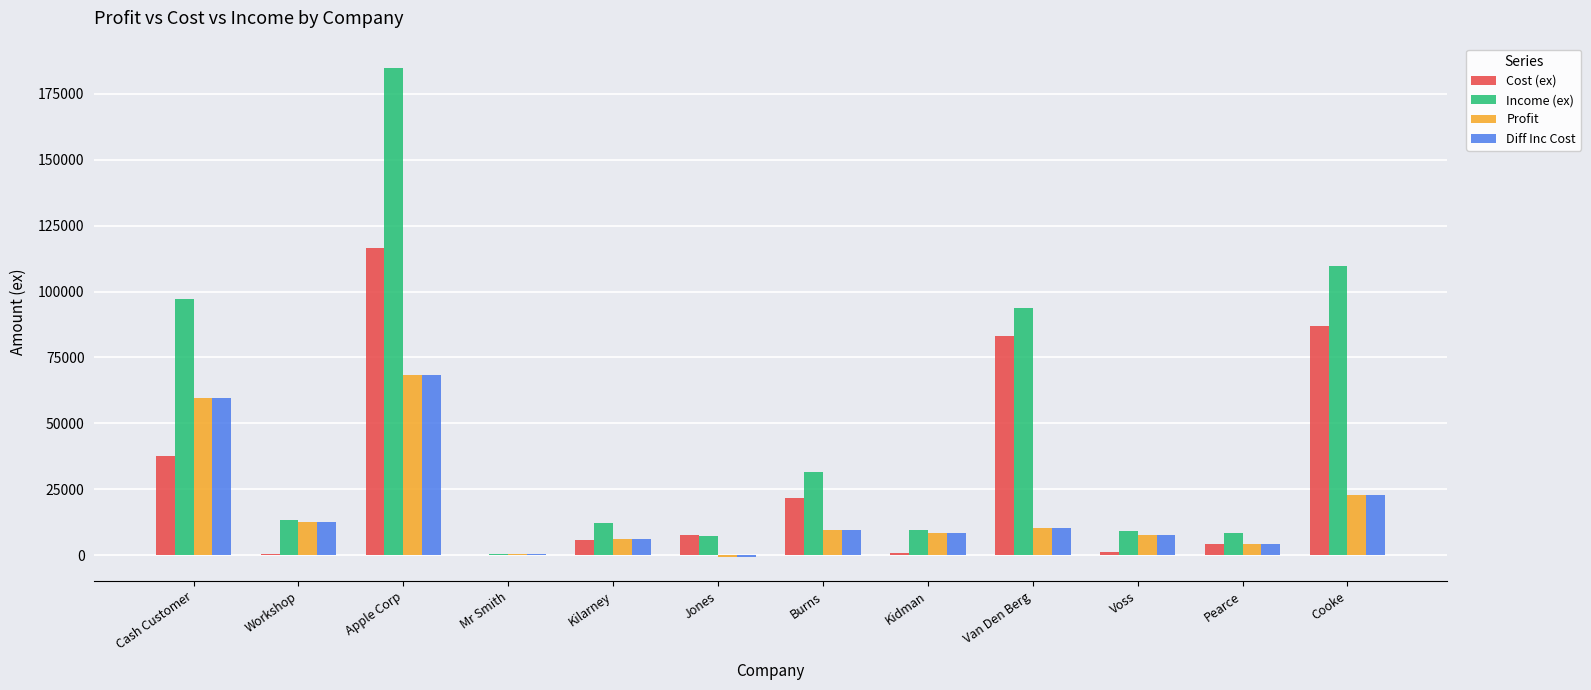

What value does the Income (ex) series have at Cooke?

109779.6